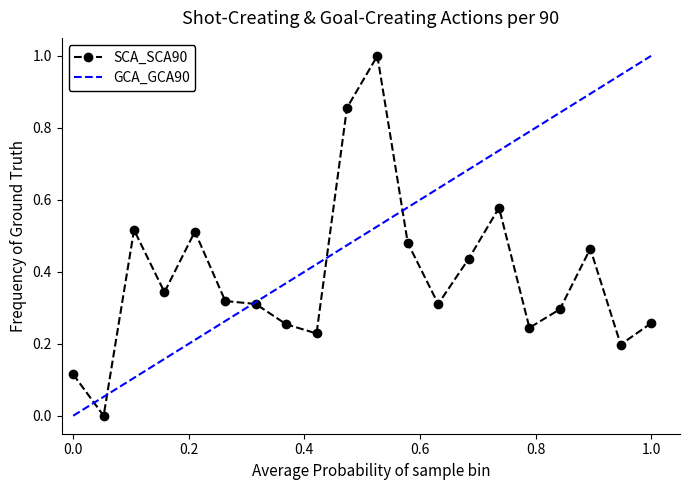

True or false: SCA_SCA90 has a value of 0.4 at 1.0.

False